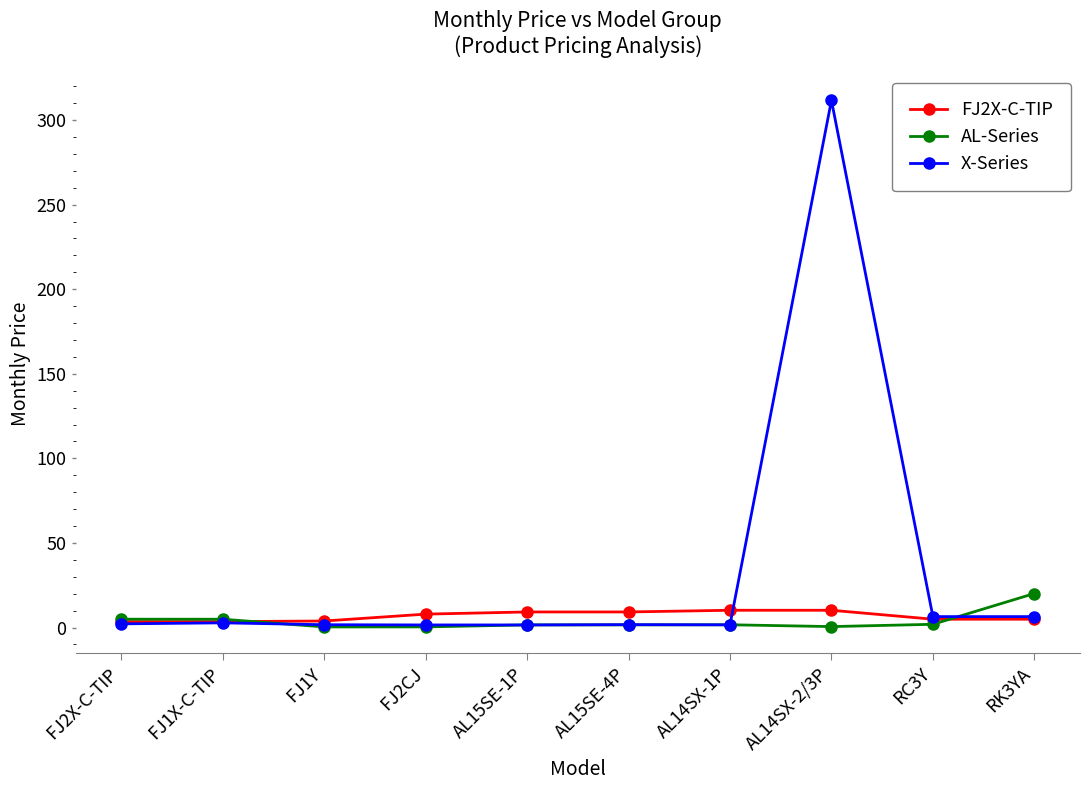

What are all the series names shown in the legend?

FJ2X-C-TIP, AL-Series, X-Series